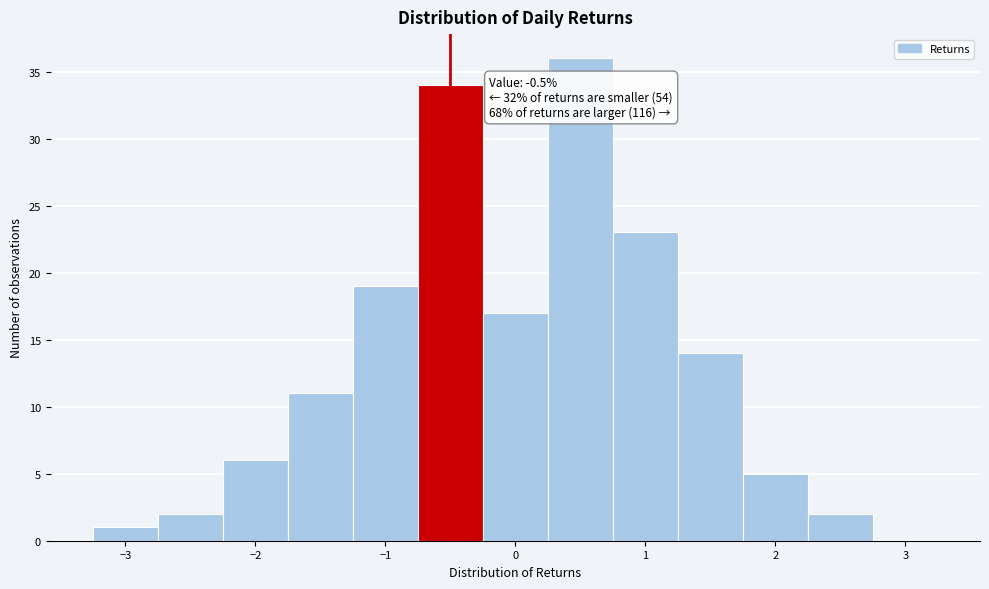

Which range on the x-axis has the tallest bar?

0.25 to 0.75